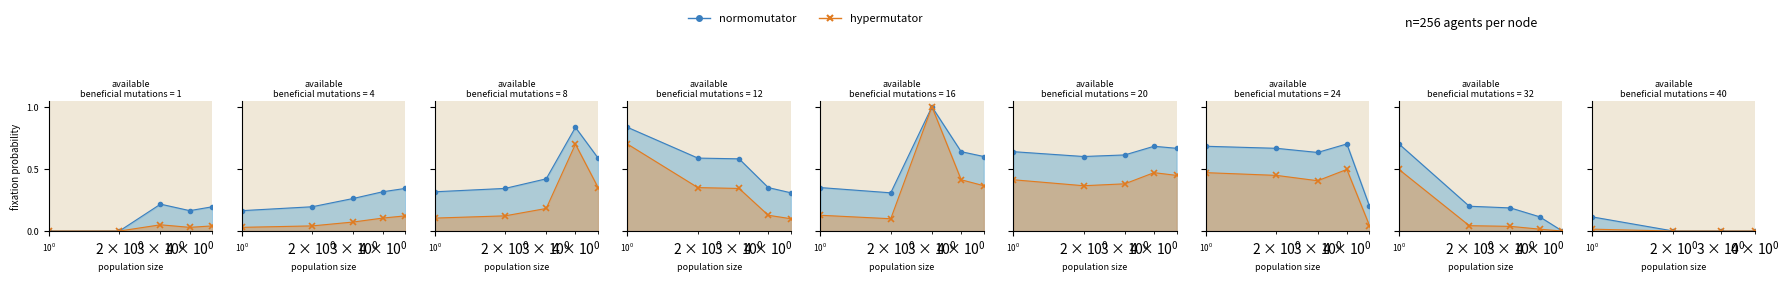

True or false: normomutator and hypermutator intersect in this chart.

False